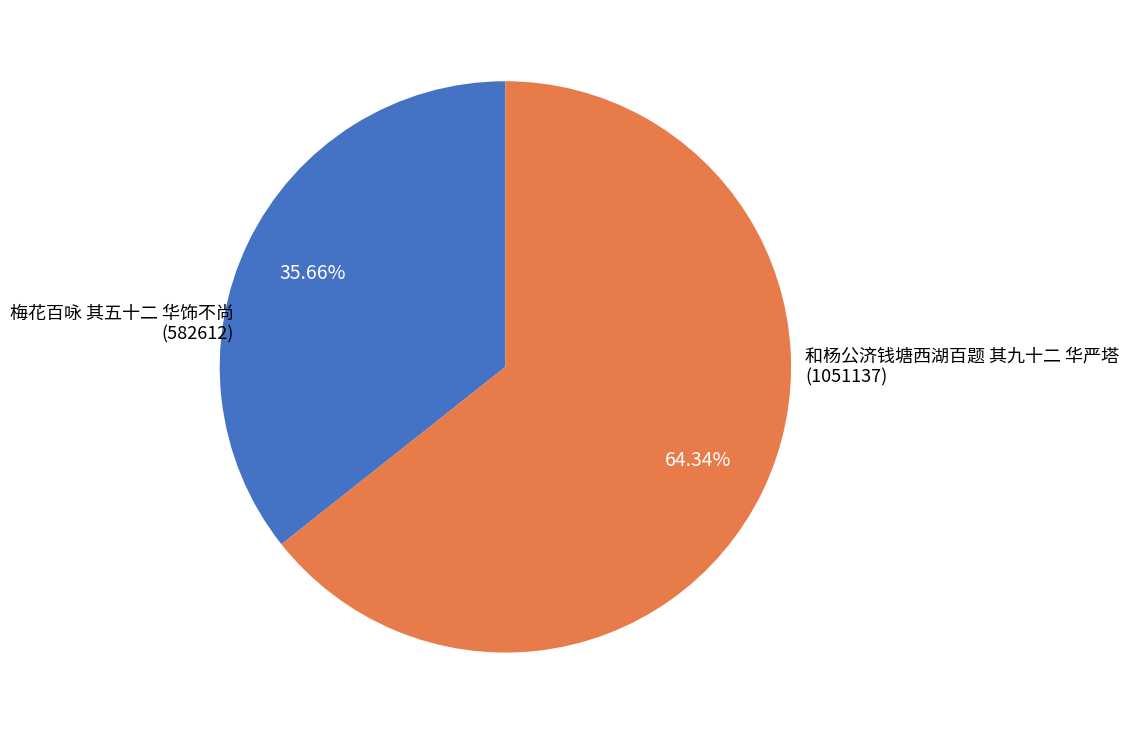

Does any single category account for the majority?

Yes